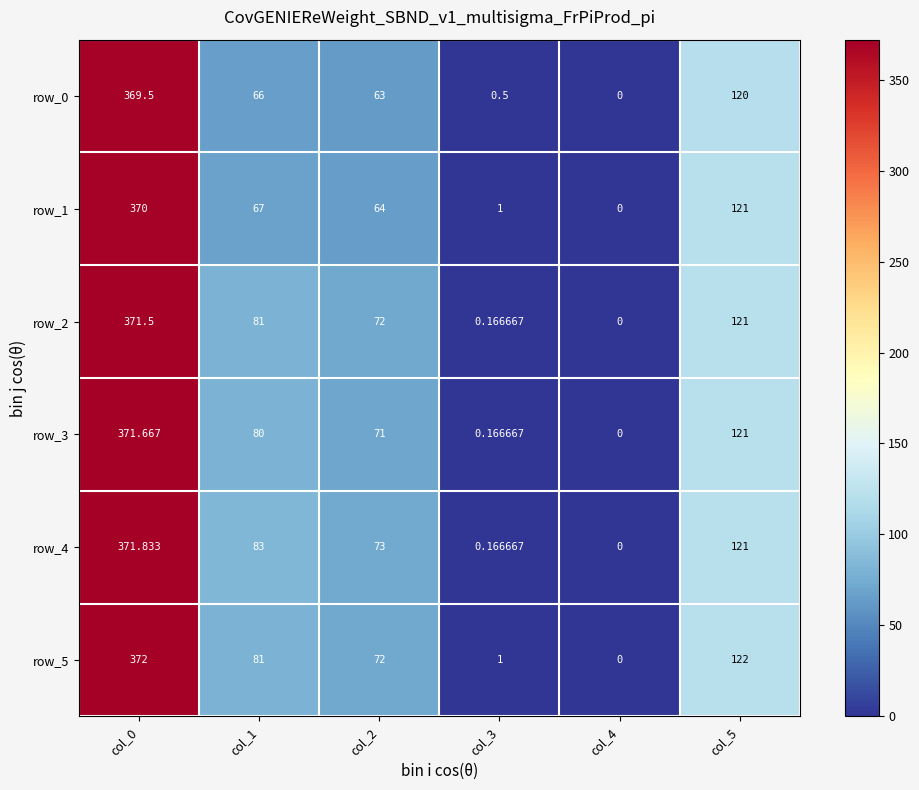

What is the difference between the row_0 values at col_0 and col_1?

303.5